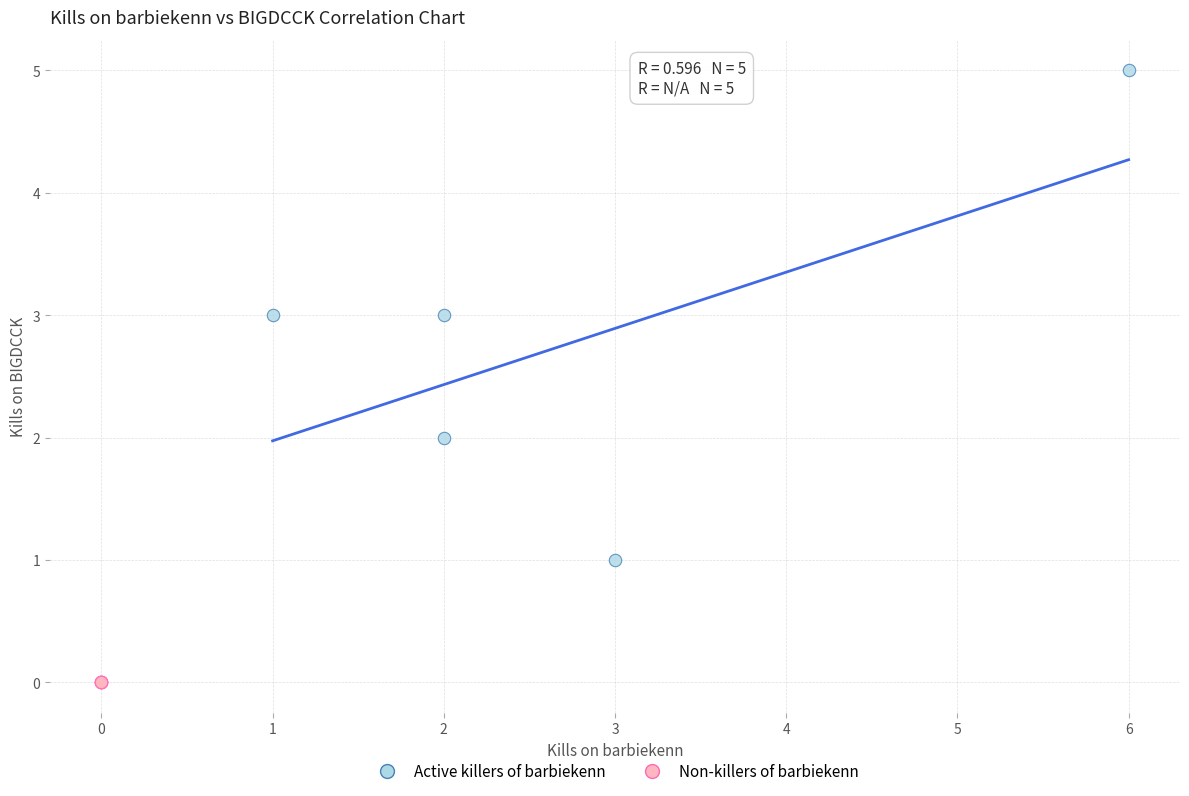

Which series reaches the maximum Y coordinate?

Active killers of barbiekenn